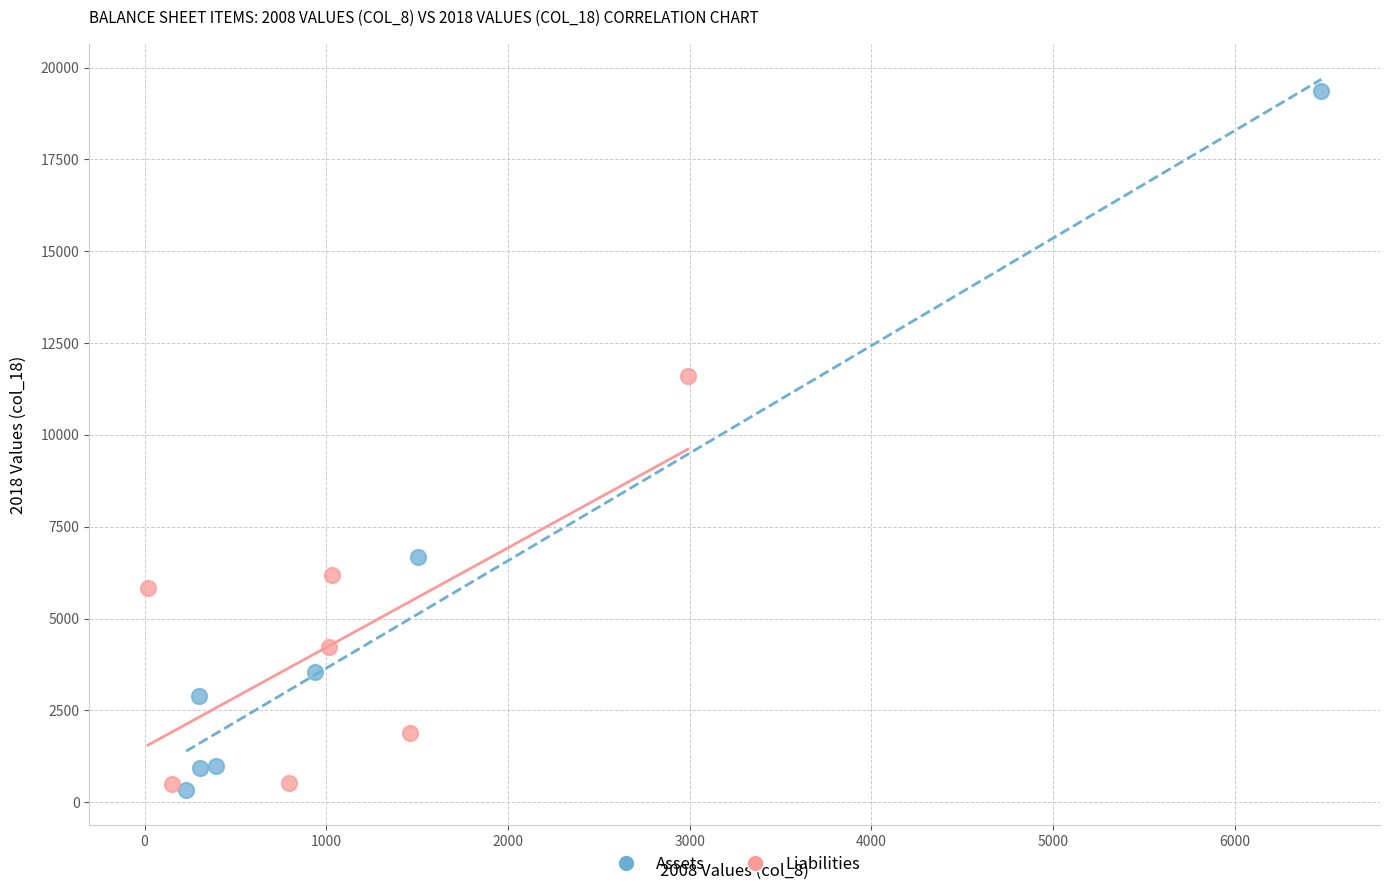

Which series has the widest spread of Y values?

Assets